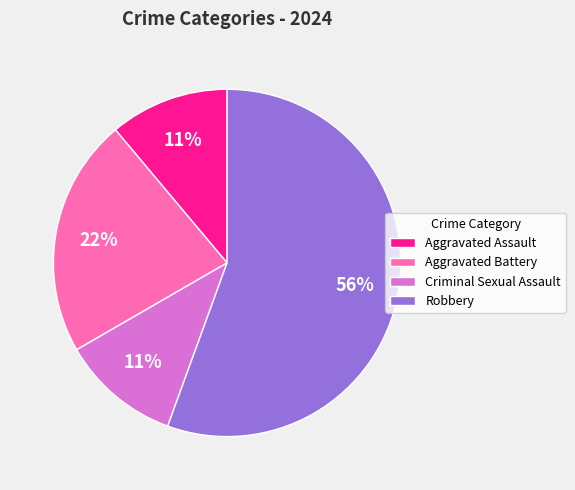

What is the majority slice?

Robbery